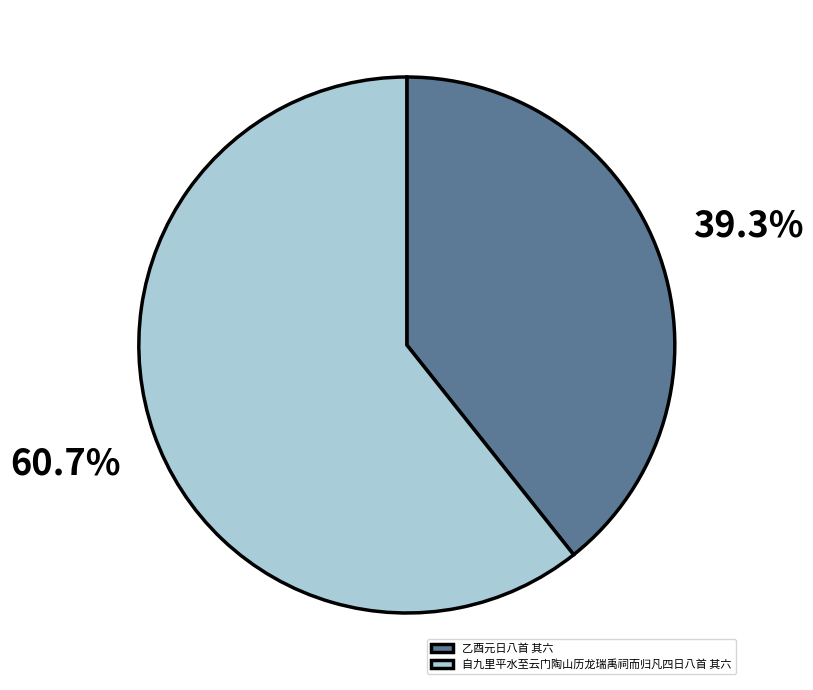

Which category has the smallest portion of the pie?

乙酉元日八首 其六